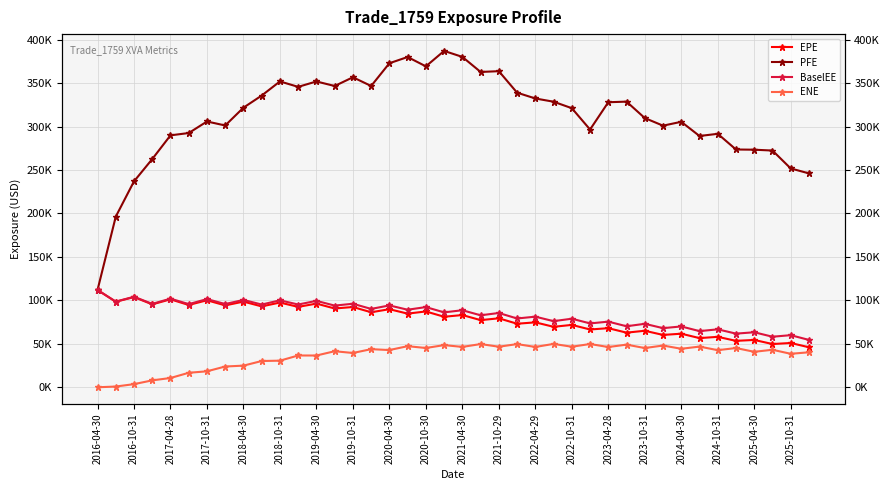

True or false: PFE and EPE intersect in this chart.

False